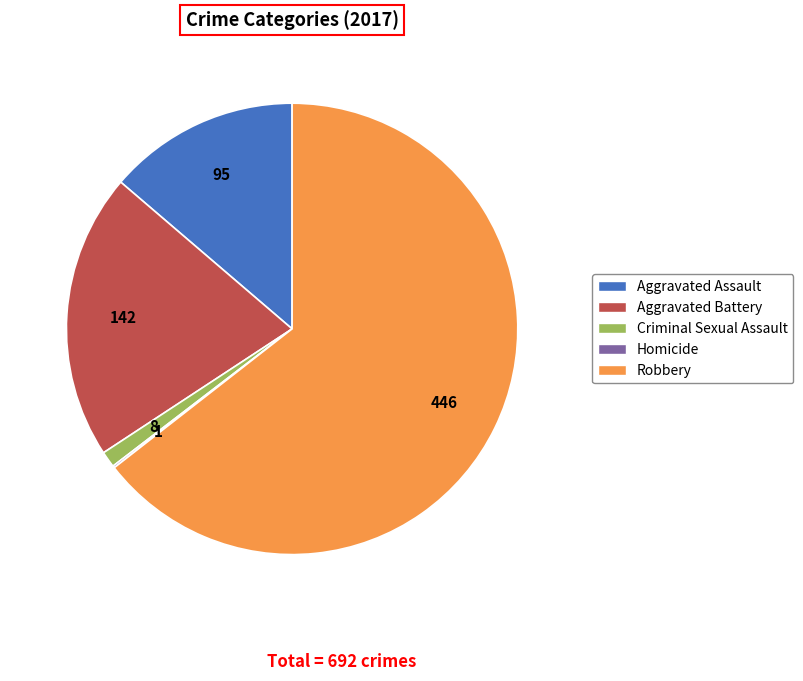

Is the sum of Robbery and Criminal Sexual Assault greater than half?

Yes